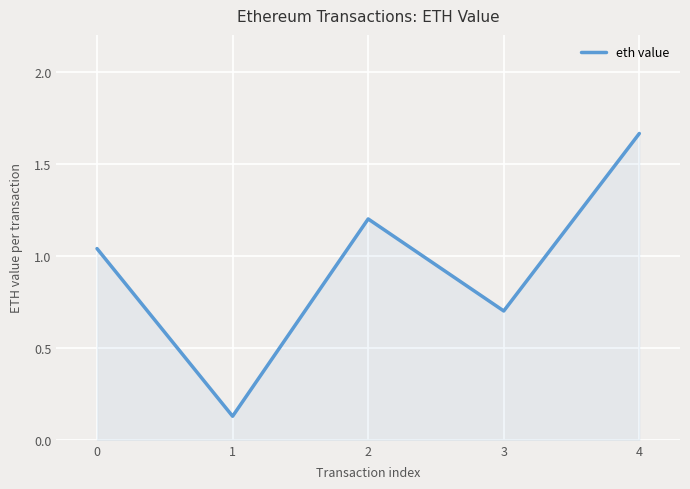

Rank the categories by value from highest to lowest.

4, 2, 0, 3, 1